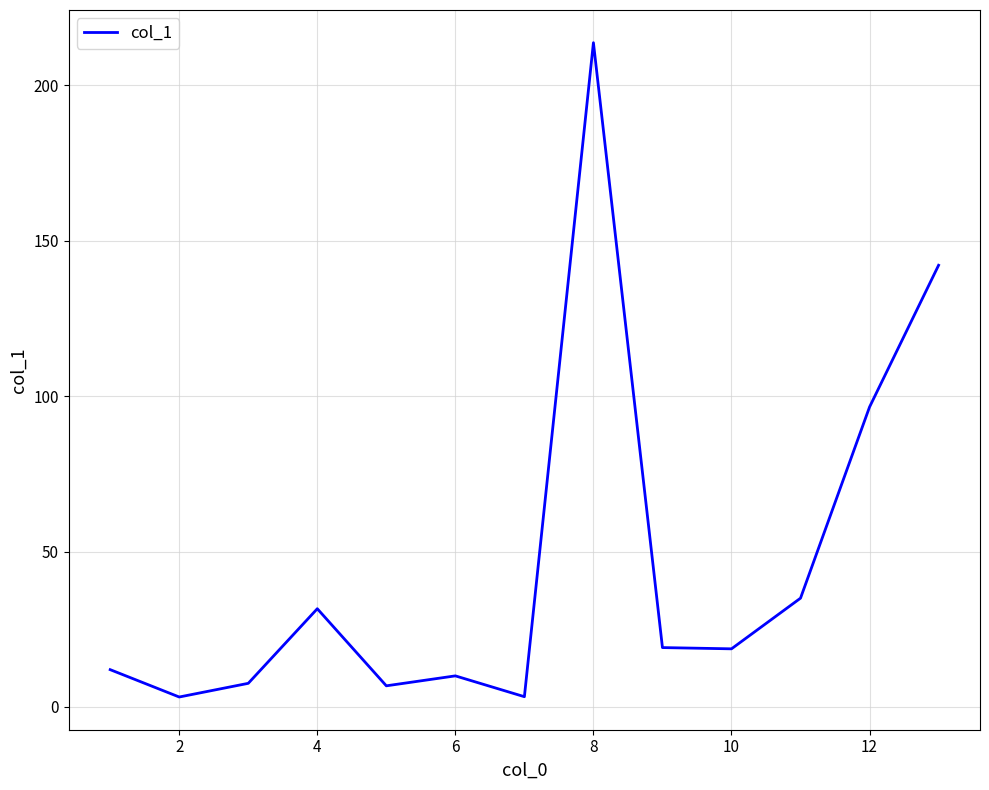

What is the maximum value shown in the chart?

213.7